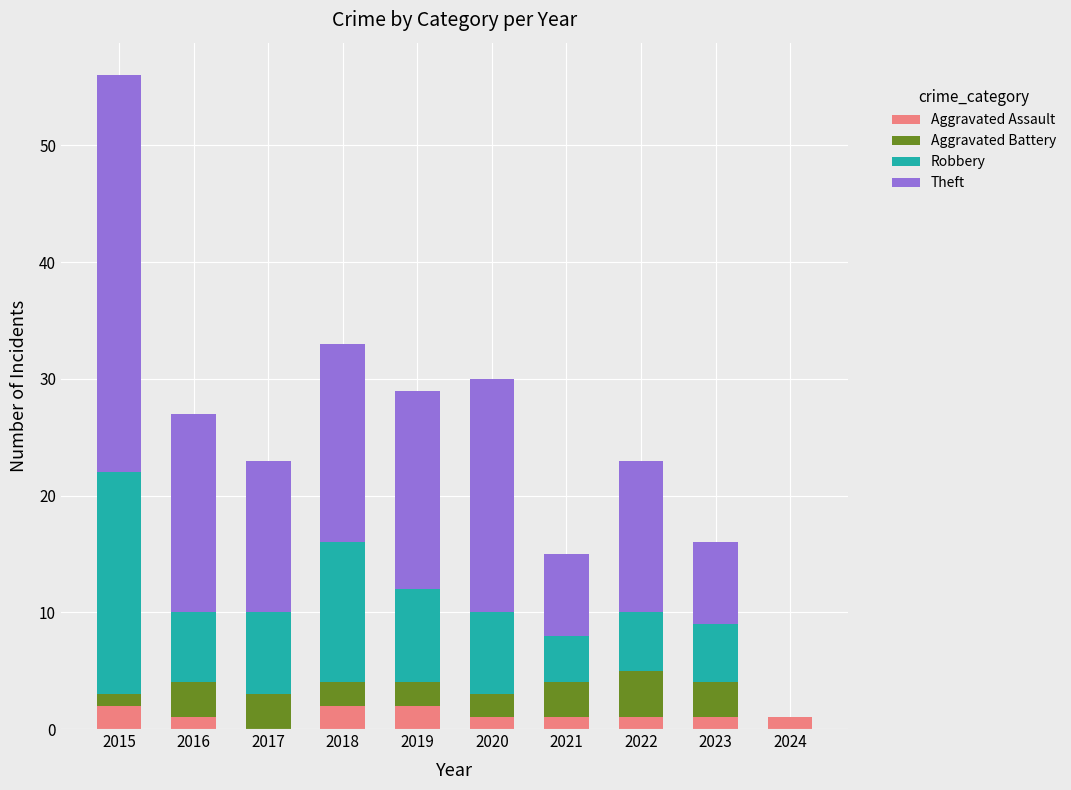

At which category is the sum across all series the highest?

2015